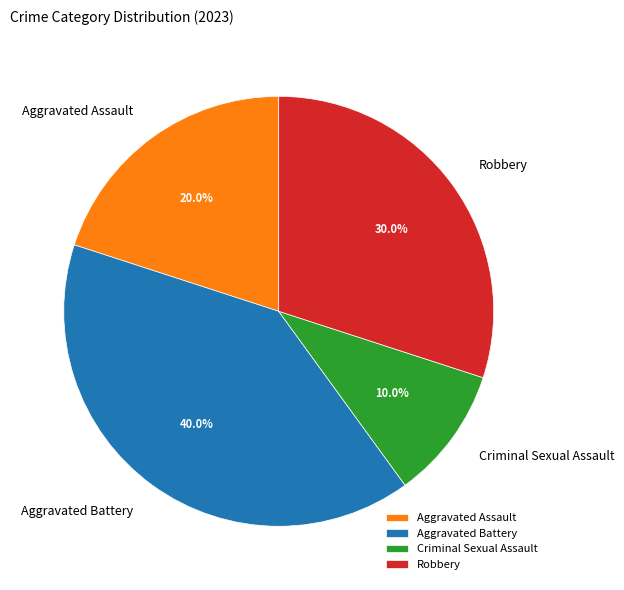

Rank the categories by value from lowest to highest.

Criminal Sexual Assault, Aggravated Assault, Robbery, Aggravated Battery